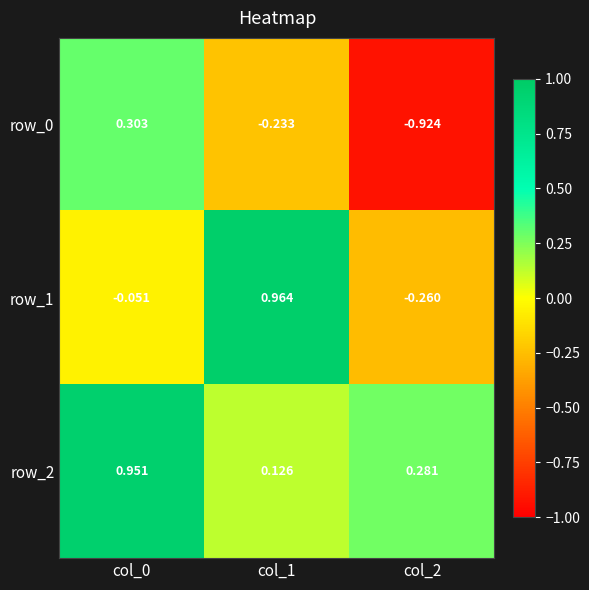

Is the value of row_2 at col_1 greater than the value of row_1 at col_2?

Yes